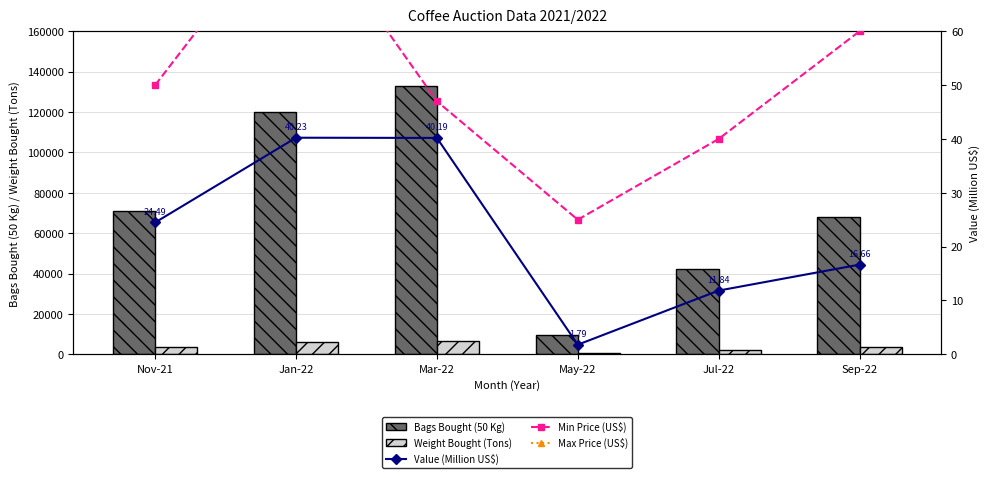

What is the value of the Weight Bought (Tons) bar at the 3rd from the left?

6646